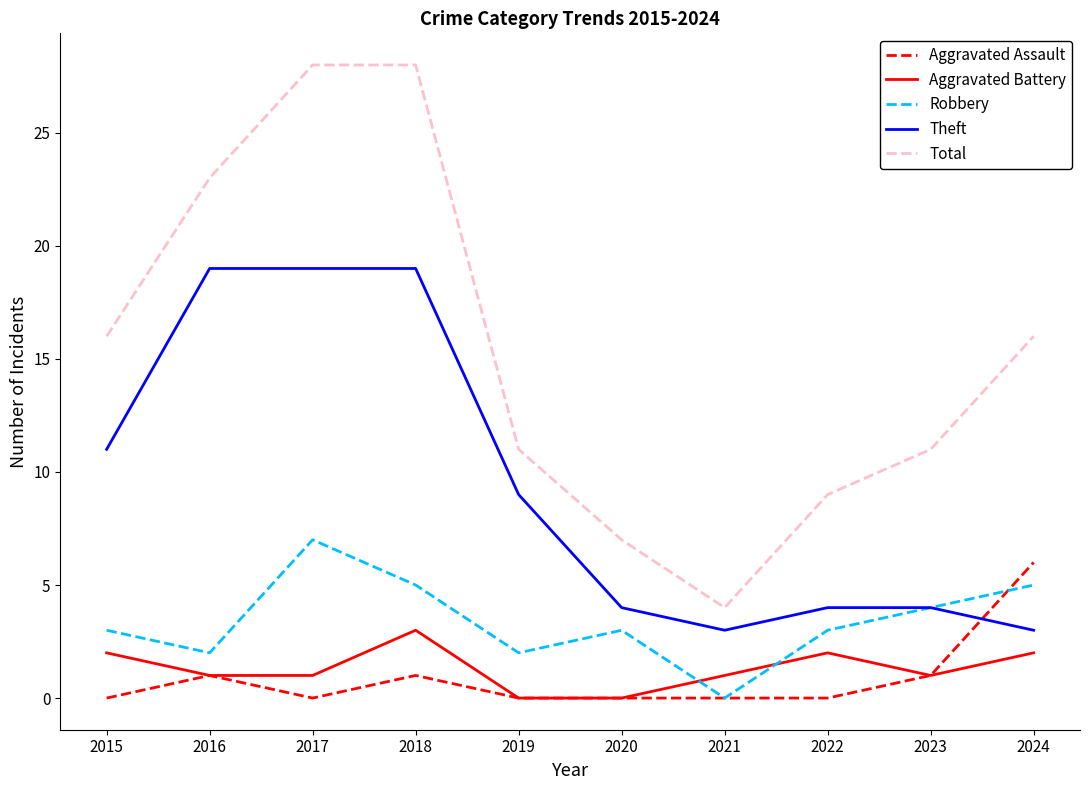

True or false: Total has more than 2 points higher than both neighbors.

False